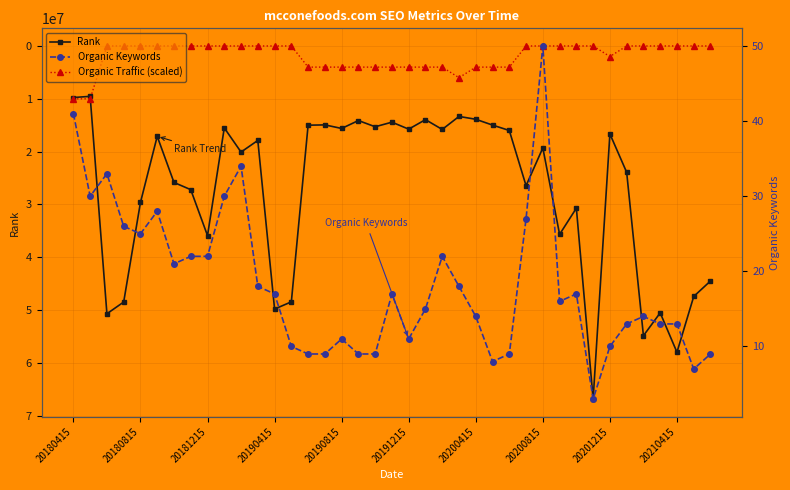

At 34, list the series in order from largest to smallest.

Rank, Organic Keywords, Organic Traffic (scaled)